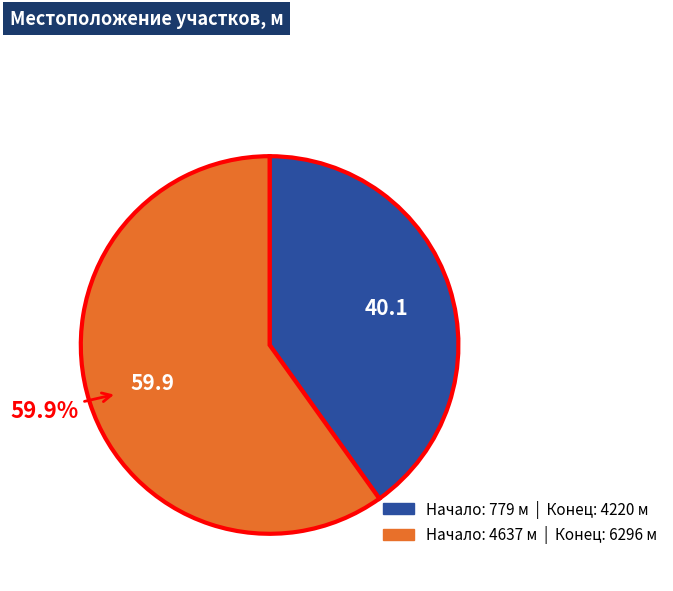

Does any single category account for the majority?

Yes